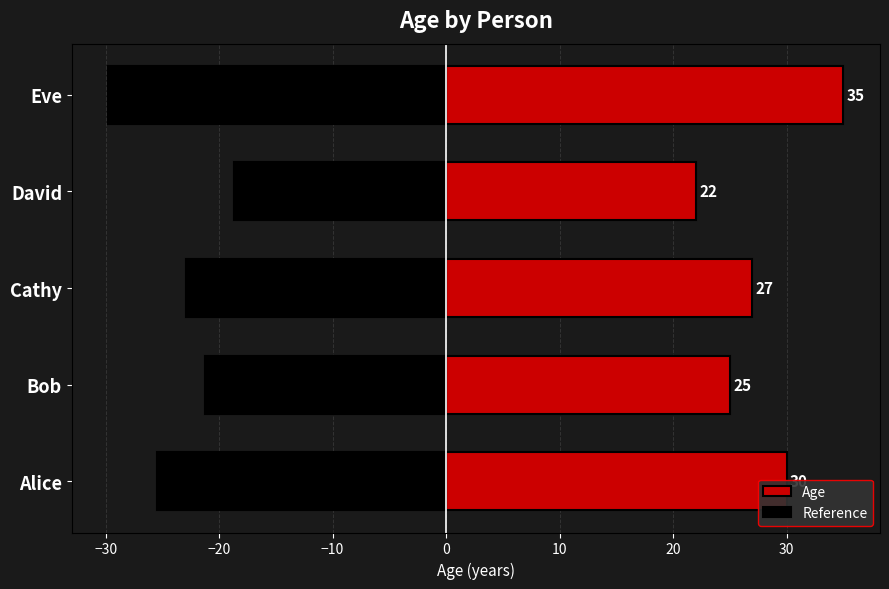

List the labels in order of Age value, smallest first.

David, Bob, Cathy, Alice, Eve